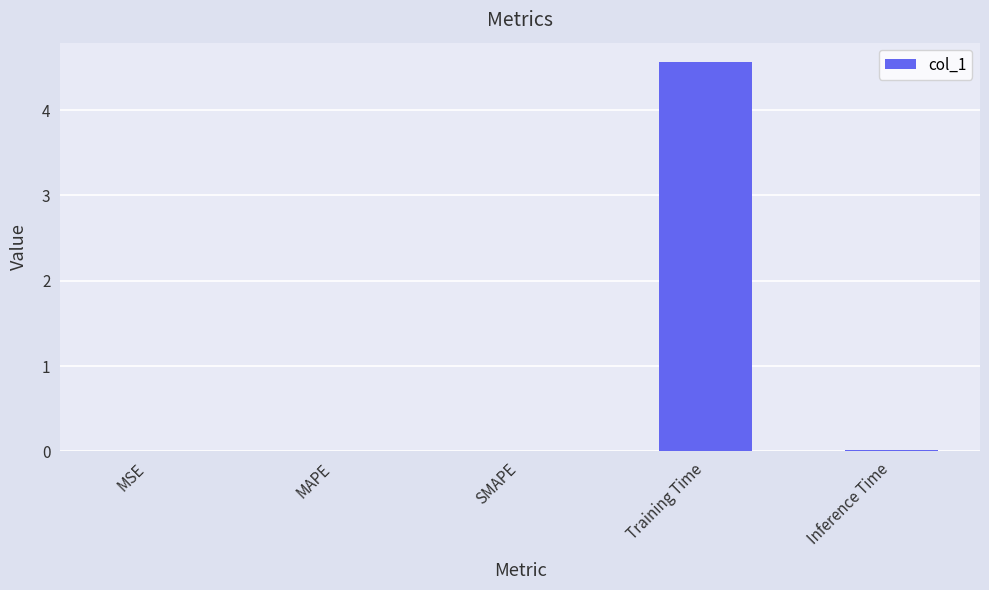

The value at Inference Time is 0.0. True or false?

True